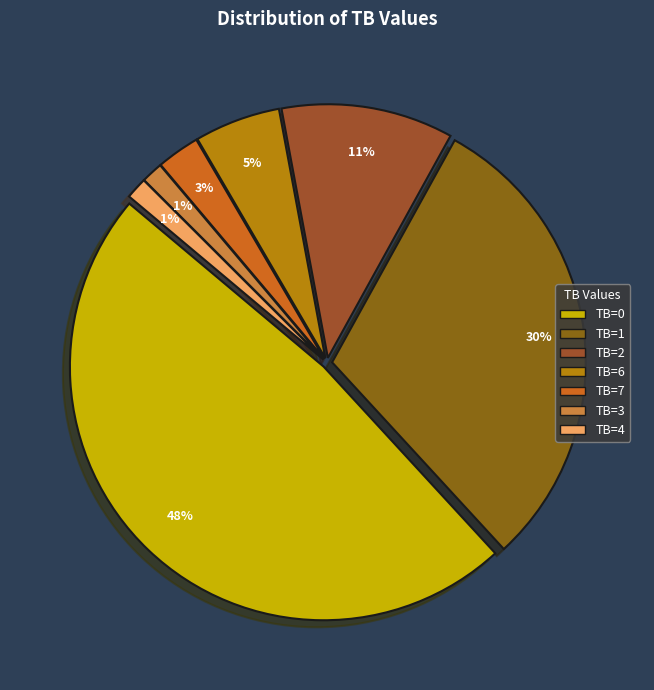

Count the number of slices in the pie.

7